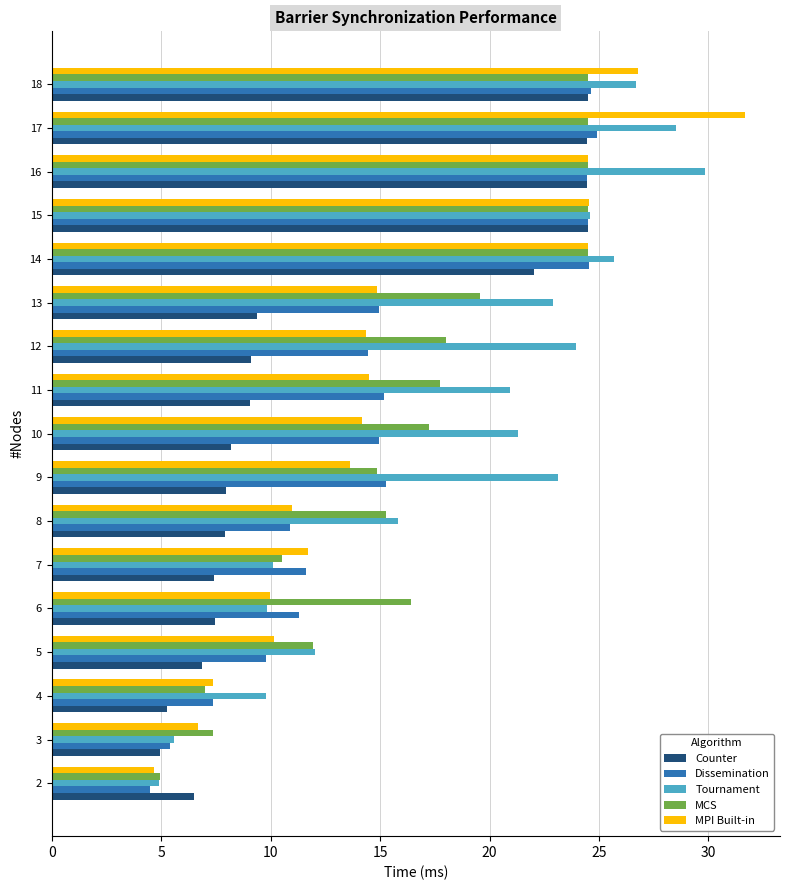

What is the maximum value shown in the chart?

31.7